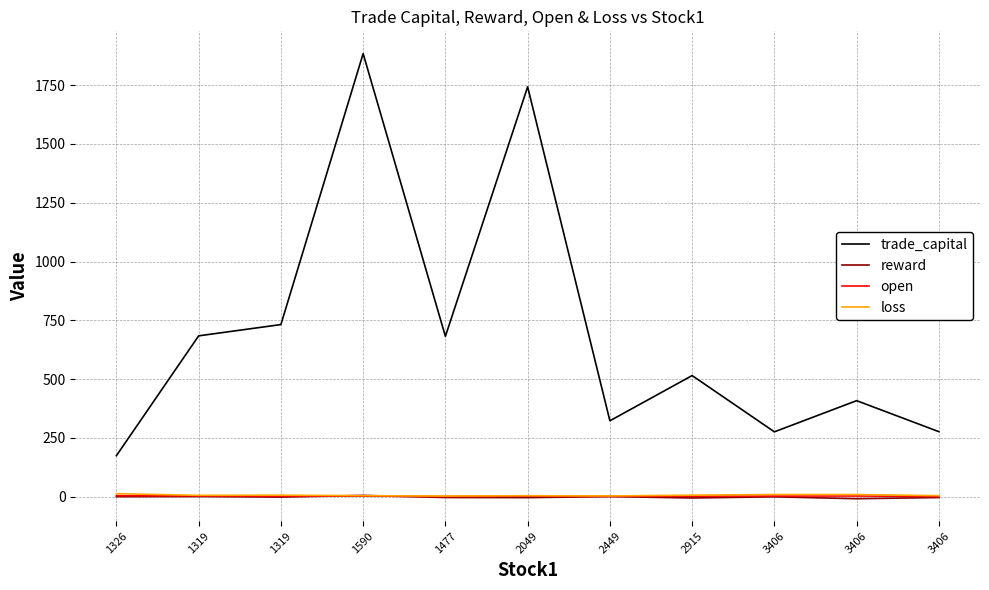

Which label corresponds to the largest value in the chart?

1590